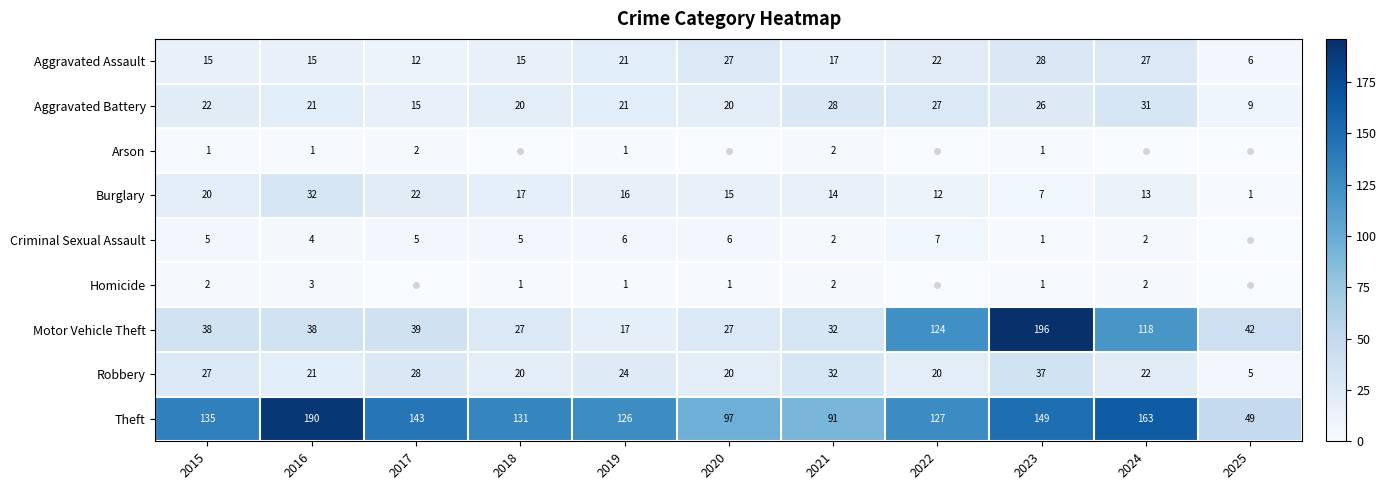

At which category is the sum across all series the highest?

2023